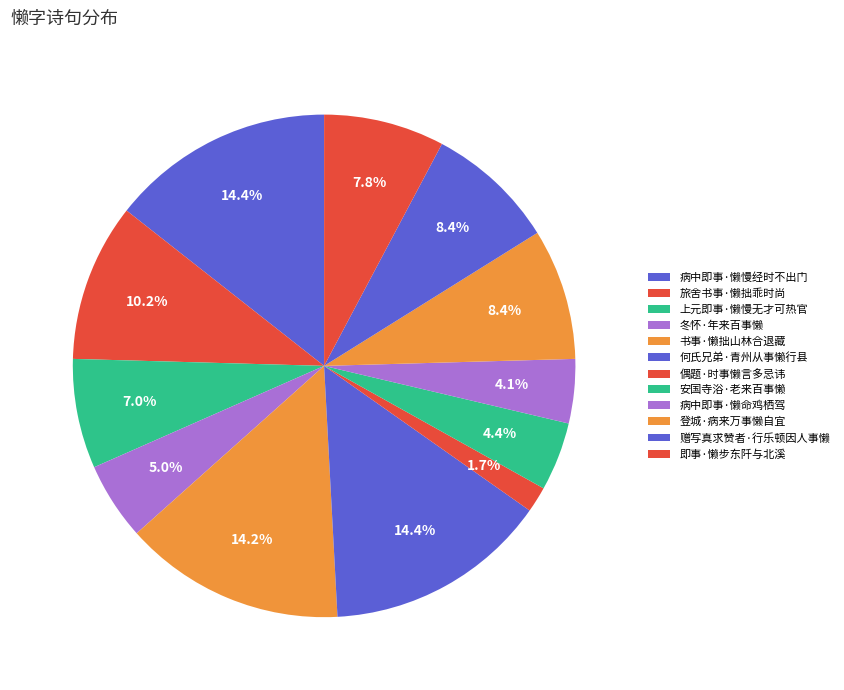

True or false: 书事·懒拙山林合退藏 accounts for 14% of the total.

True